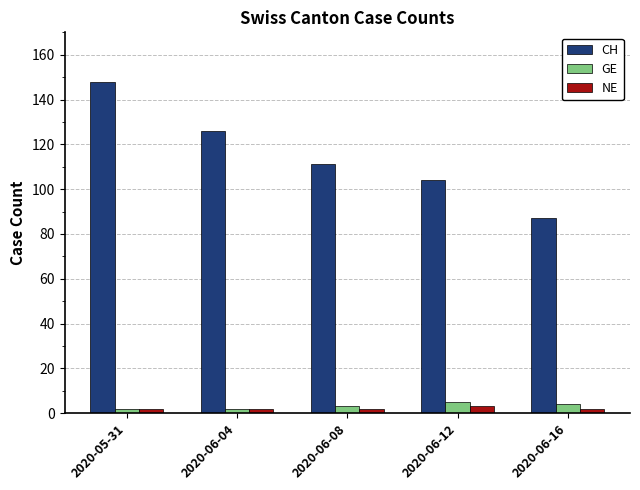

How many data points does each series have?

5